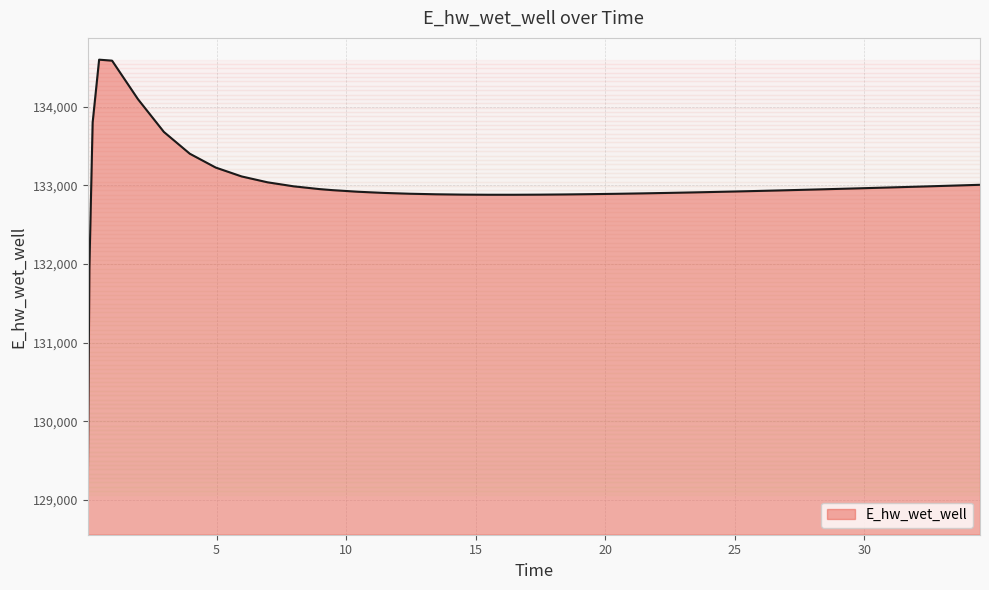

What is the difference between the maximum and minimum values?

5537.6